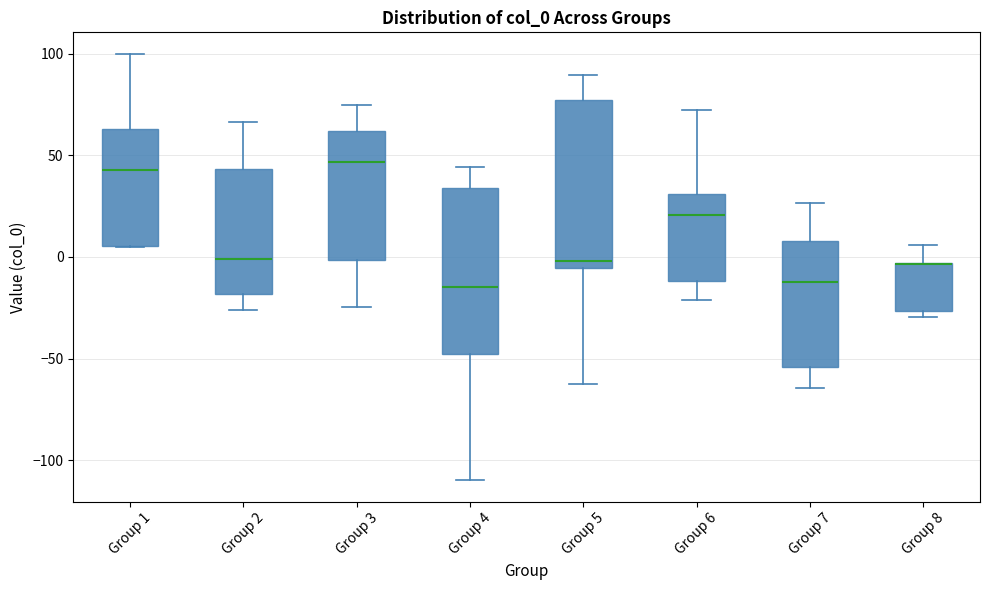

Reading left to right, read every box against the y-axis: the position of its median line, the range the box covers, and the ends of its whiskers. The values are not printed on the chart, so give them approximately, as read against the axis.

Group 1: median 45, box 5 to 65, whiskers 5 to 100
Group 2: median 0, box -20 to 45, whiskers -25 to 65
Group 3: median 45, box 0 to 60, whiskers -25 to 75
Group 4: median -15, box -50 to 35, whiskers -110 to 45
Group 5: median 0, box -5 to 75, whiskers -65 to 90
Group 6: median 20, box -10 to 30, whiskers -20 to 70
Group 7: median -10, box -55 to 10, whiskers -65 to 25
Group 8: median -5 (drawn on the box's upper edge), box -25 to -5, whiskers -30 to 5